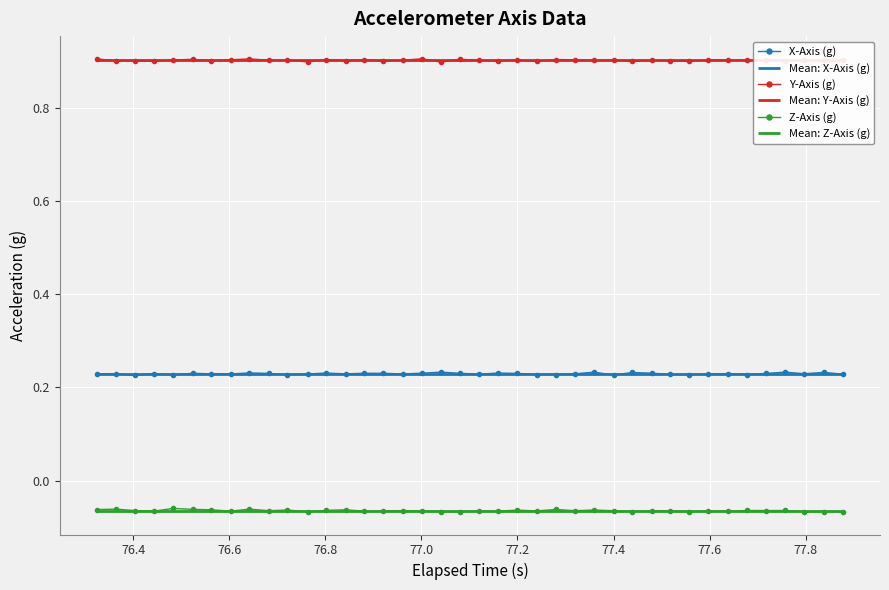

Which series has the largest range (max minus min)?

Z-Axis (g)